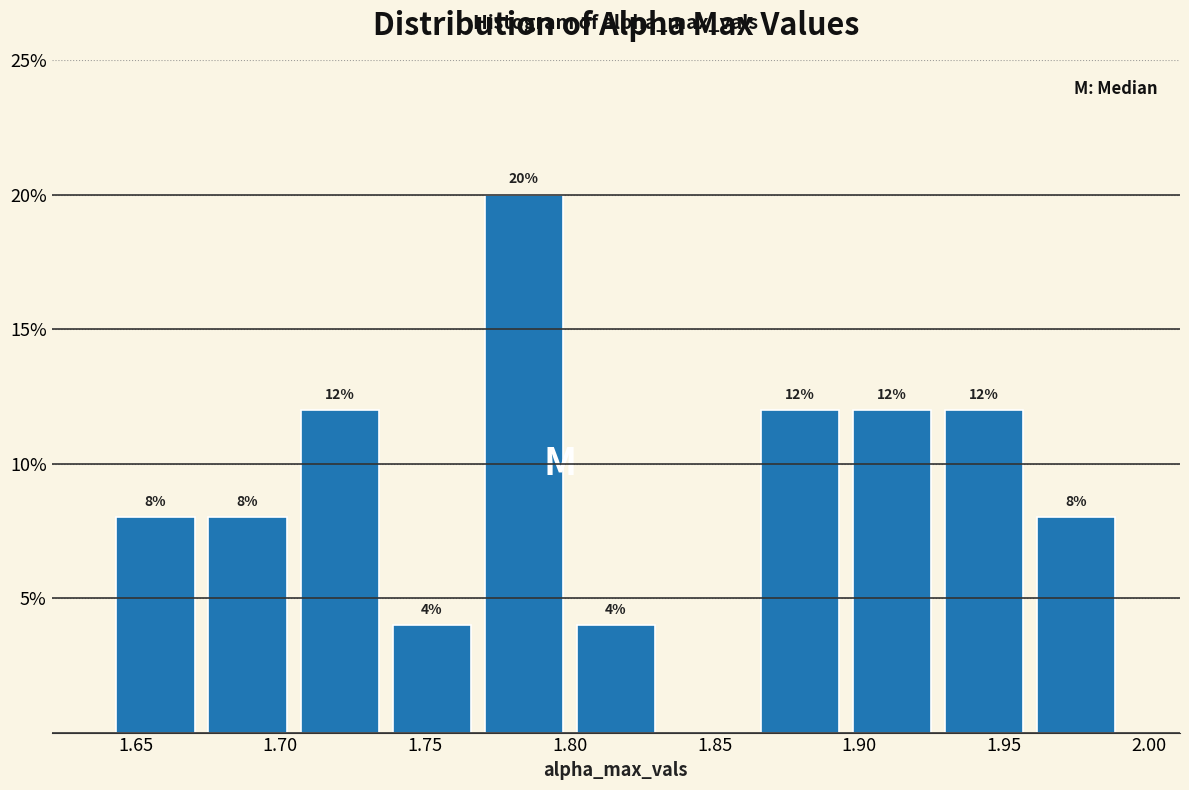

Over which range of the x-axis is the bar tallest?

1.770 to 1.800